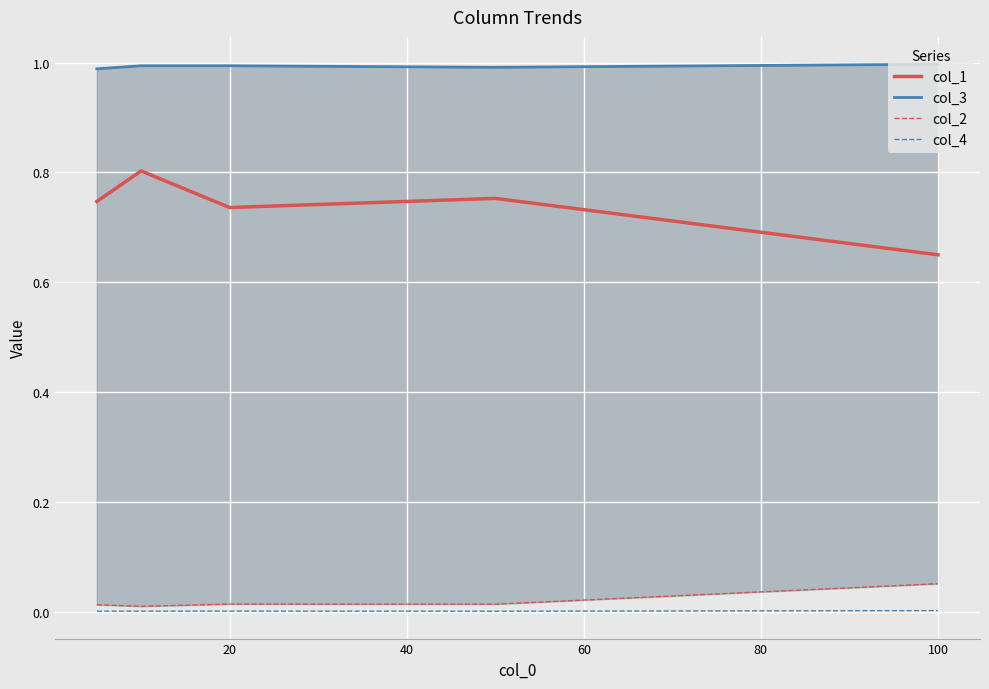

True or false: col_3 has more than 0 points higher than both neighbors.

False